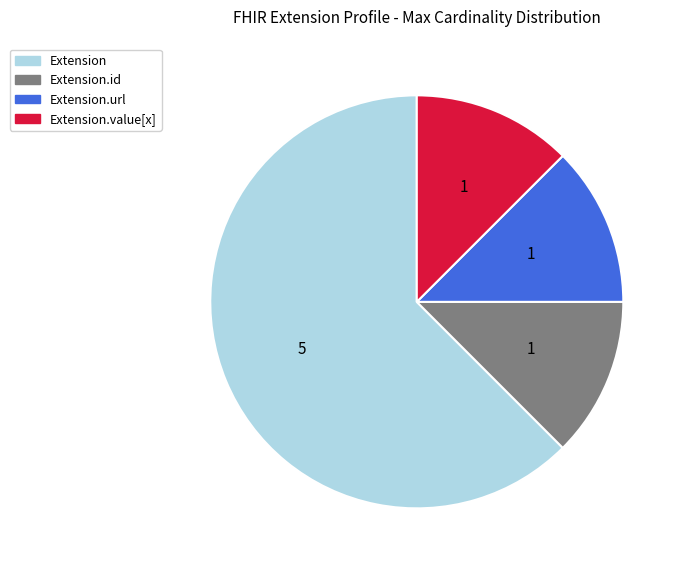

Is there any slice that represents more than half of the pie?

Yes